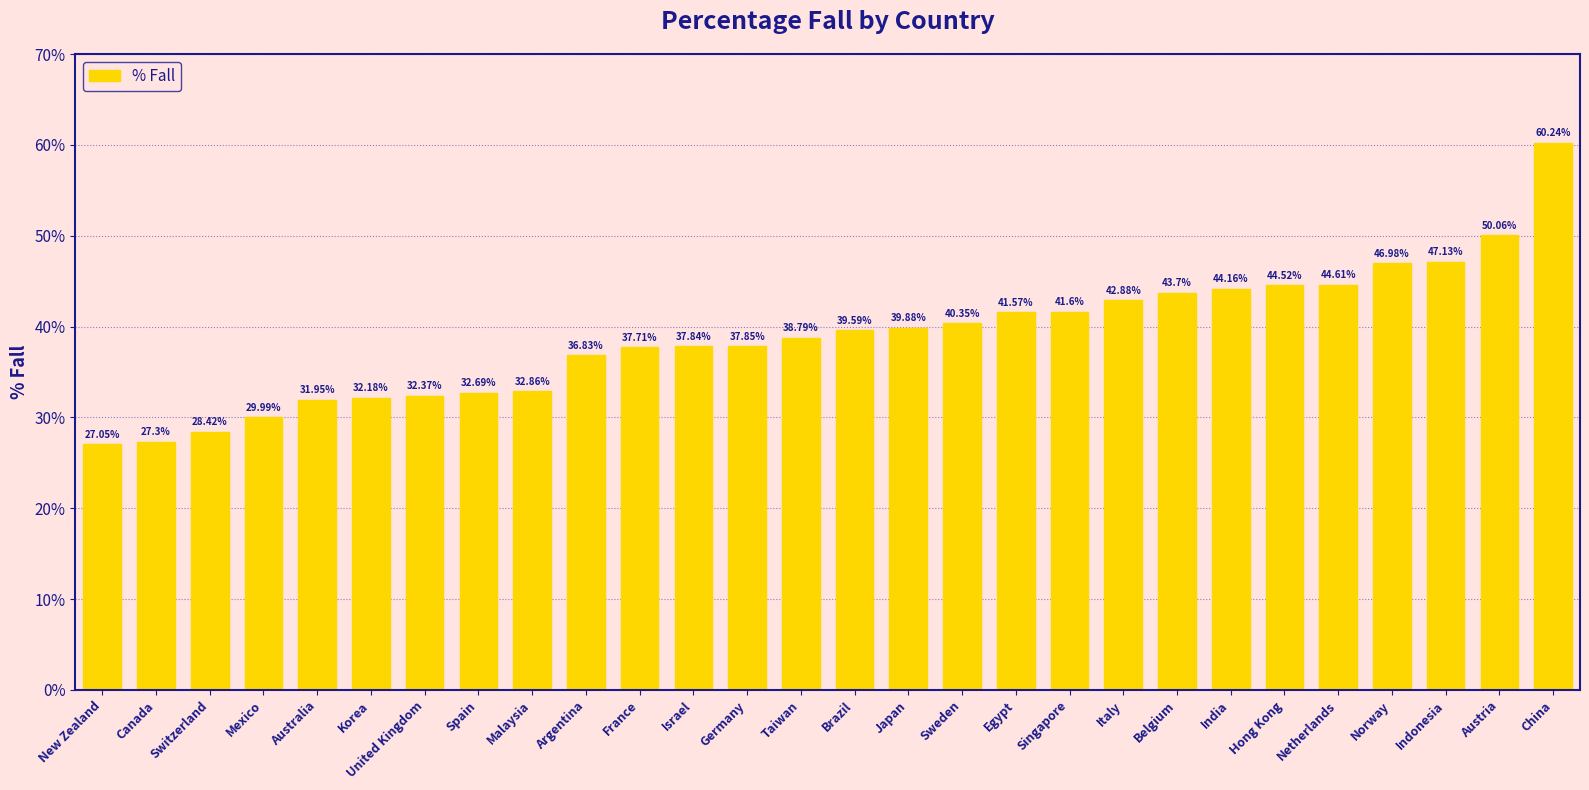

How many bars are there in total?

28